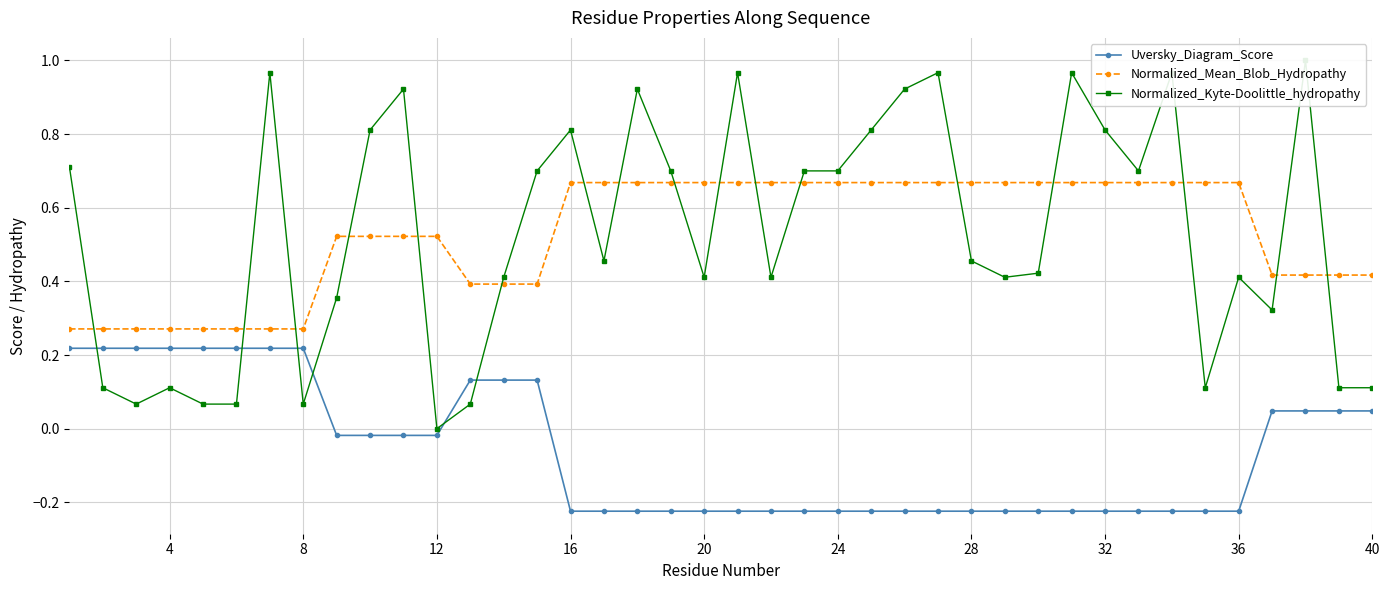

Rank the series by their maximum value, from lowest to highest.

Uversky_Diagram_Score, Normalized_Mean_Blob_Hydropathy, Normalized_Kyte-Doolittle_hydropathy